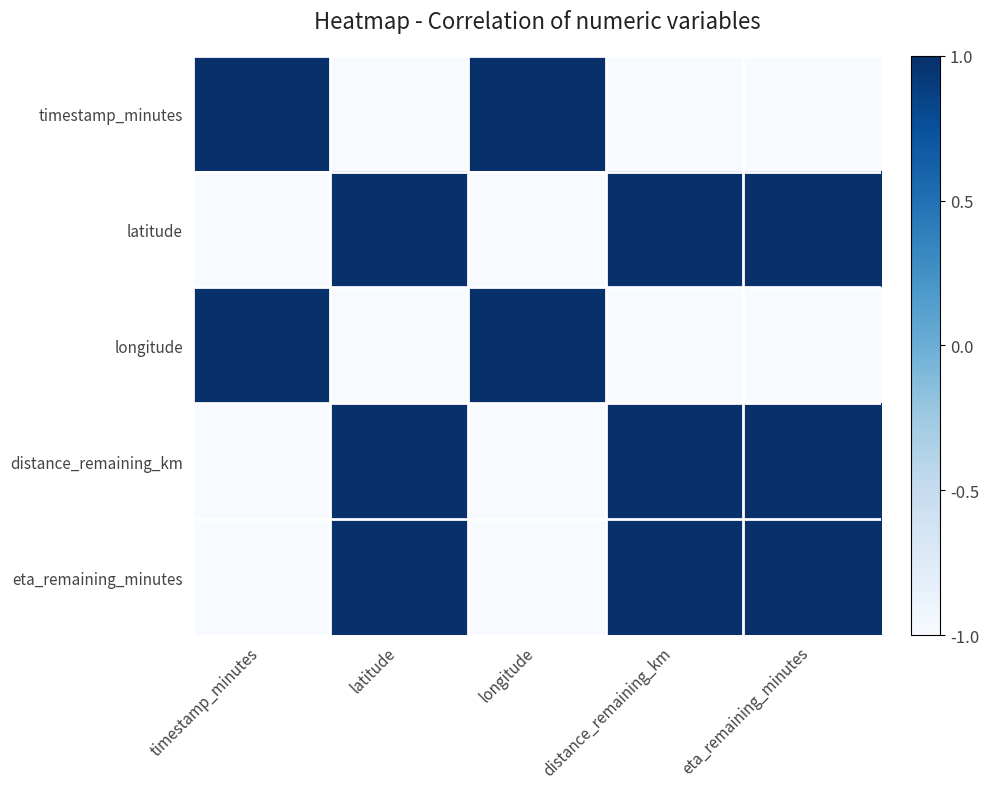

What is the spread (max minus min) of values at timestamp_minutes?

2.0